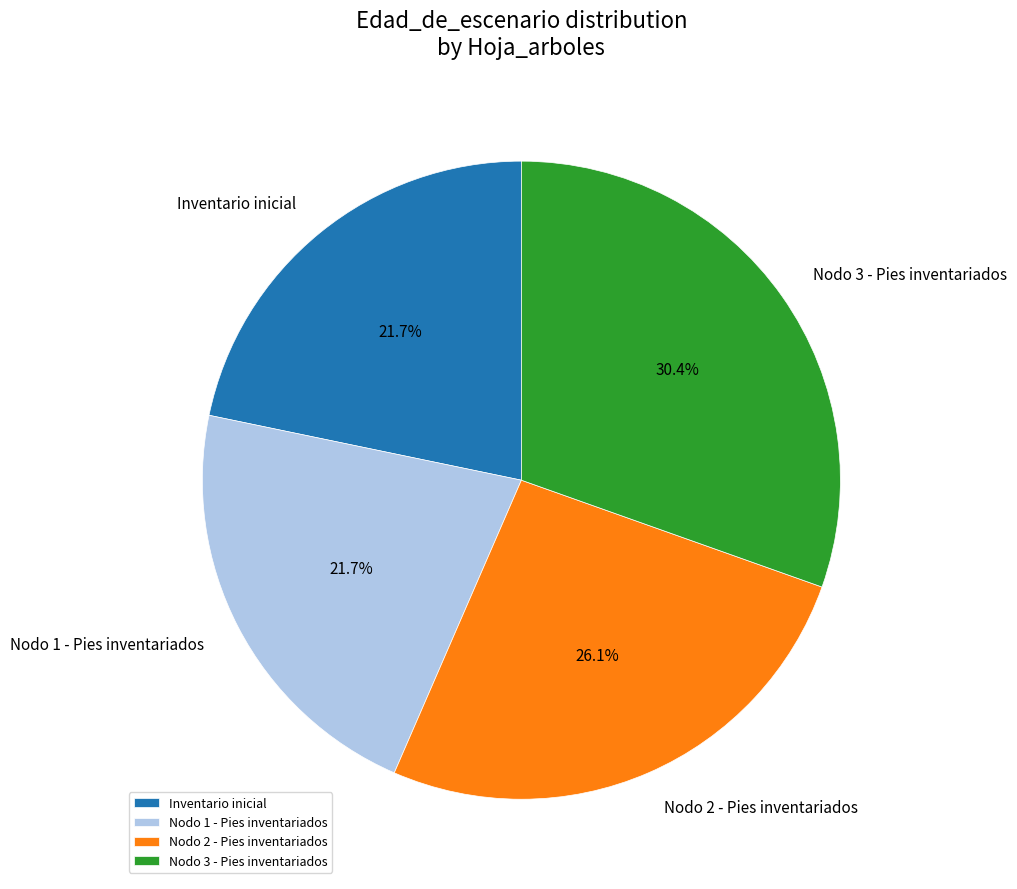

Approximately how many times larger is the value at Nodo 2 - Pies inventariados compared to Nodo 3 - Pies inventariados?

0.9